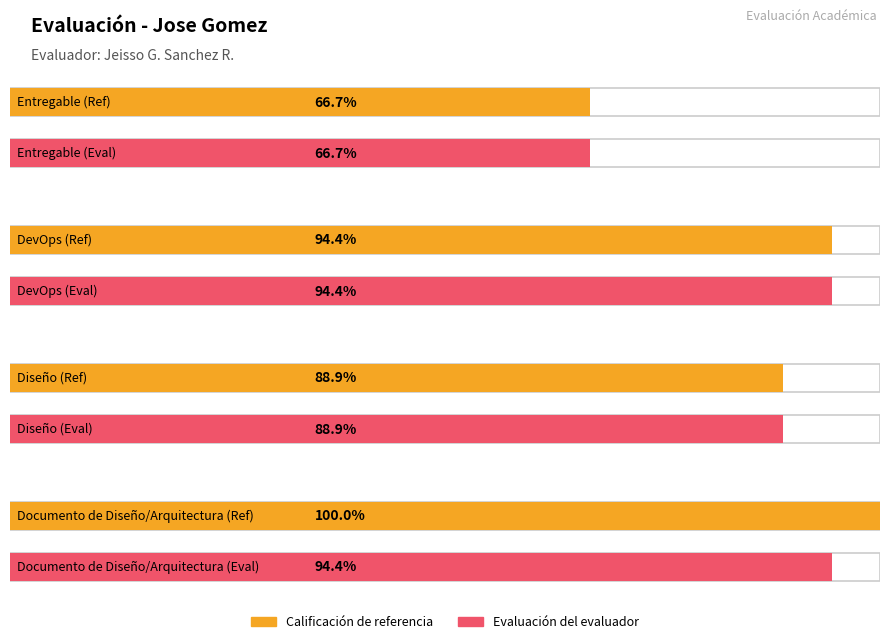

Rank the series at Diseño from lowest to highest value.

Calificación de referencia, Evaluación del evaluador